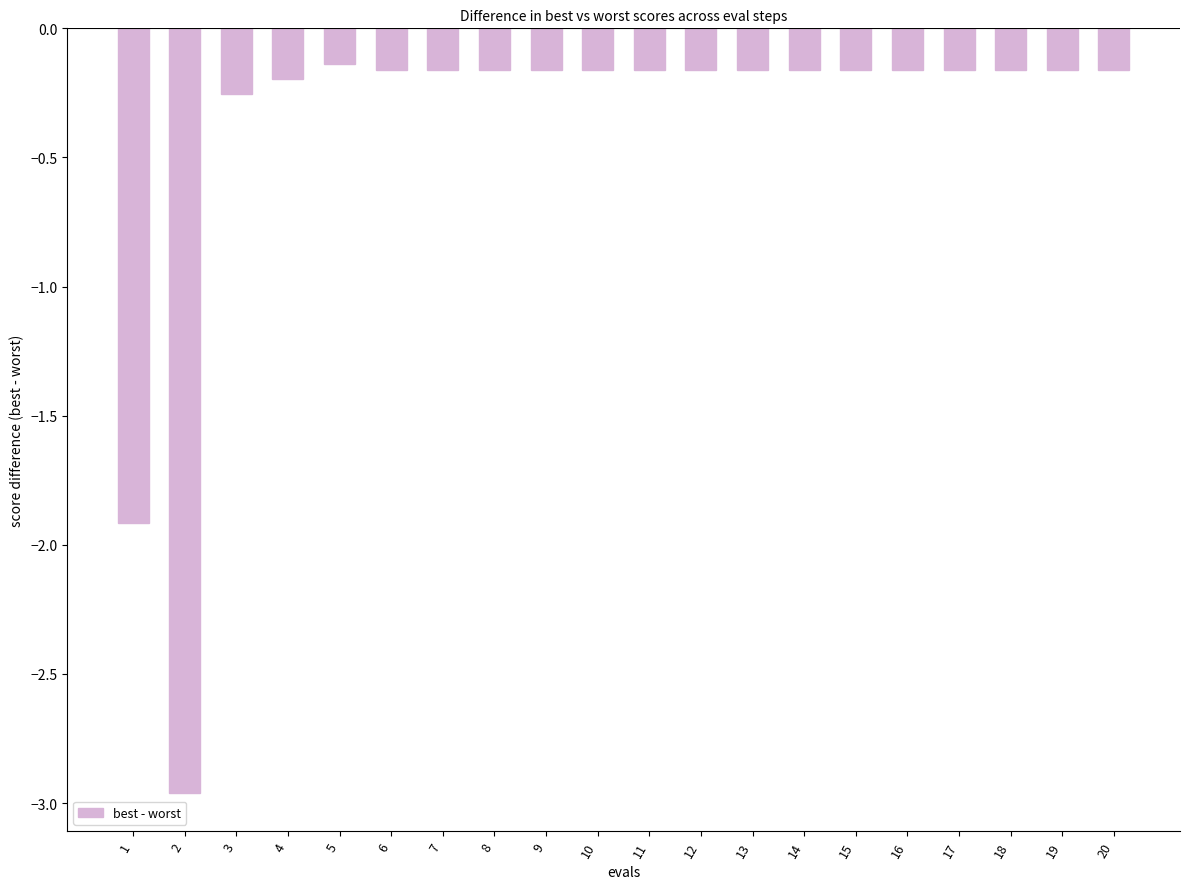

What is the change in value from 2 to 17?

+2.8